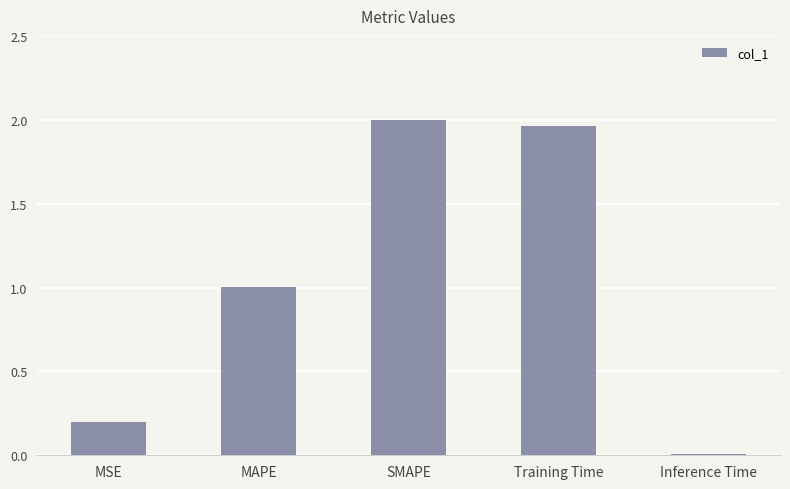

Which category has the highest value across all series?

SMAPE